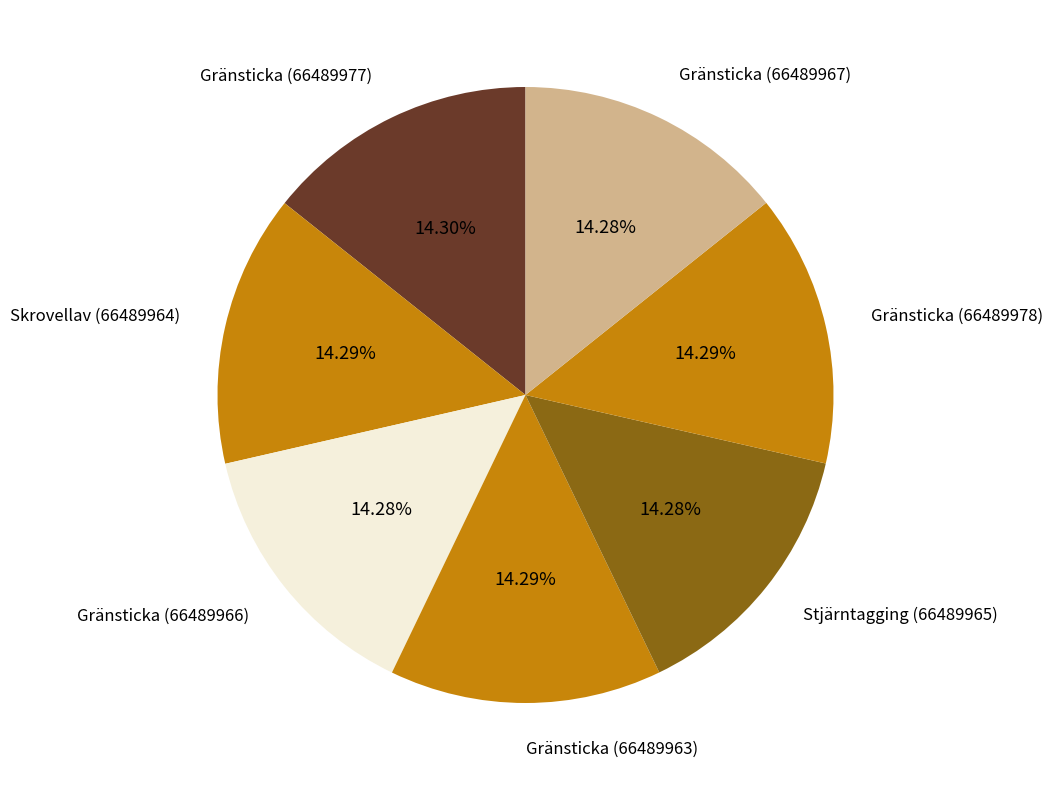

Does Stjärntagging (66489965) represent more than half of the total?

No